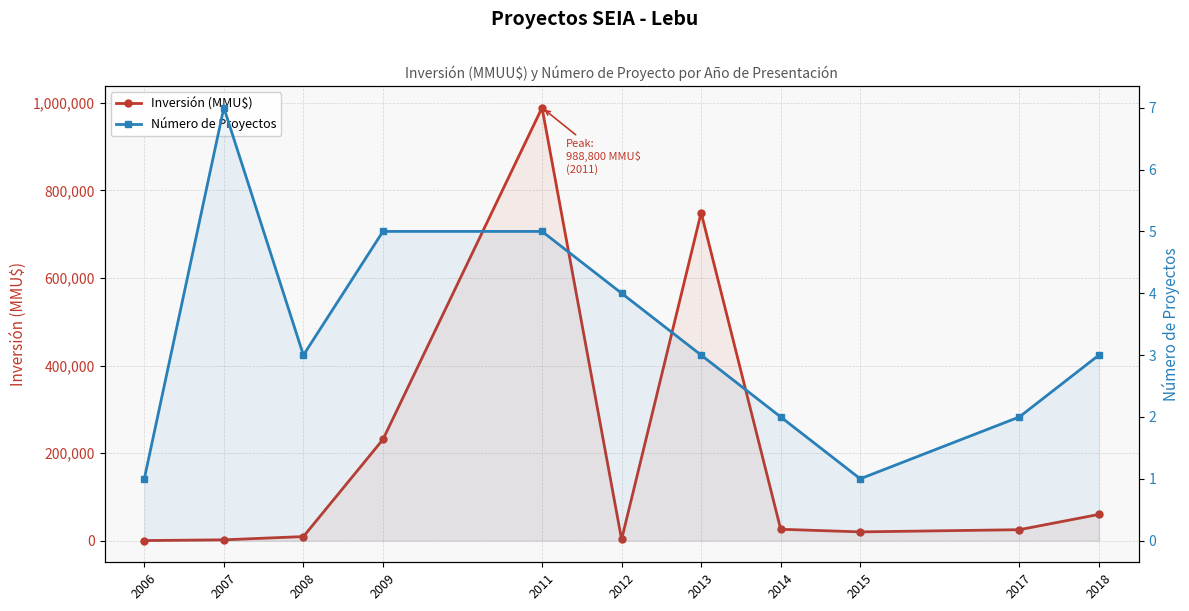

What is the smallest value displayed?

1